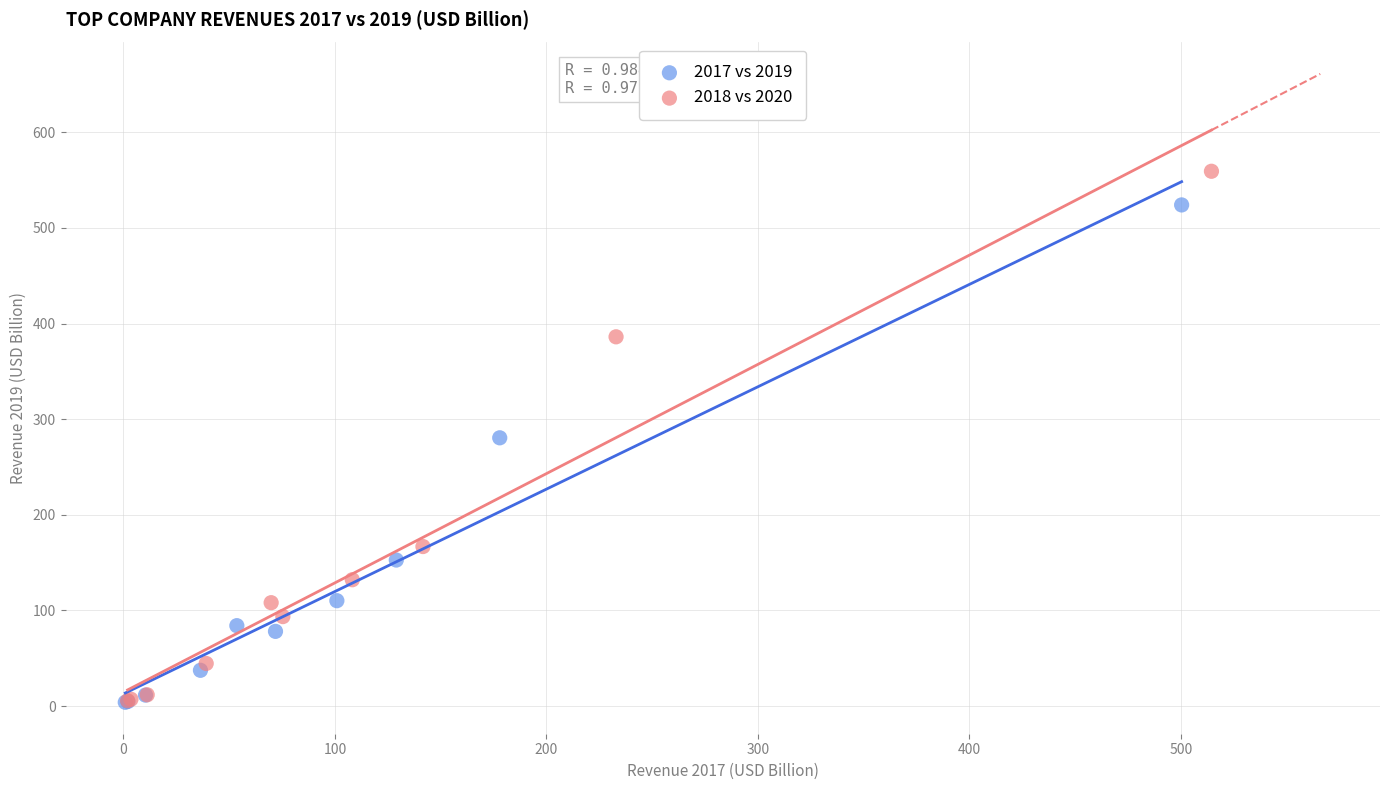

What are all the series names shown in the legend?

2017 vs 2019, 2018 vs 2020